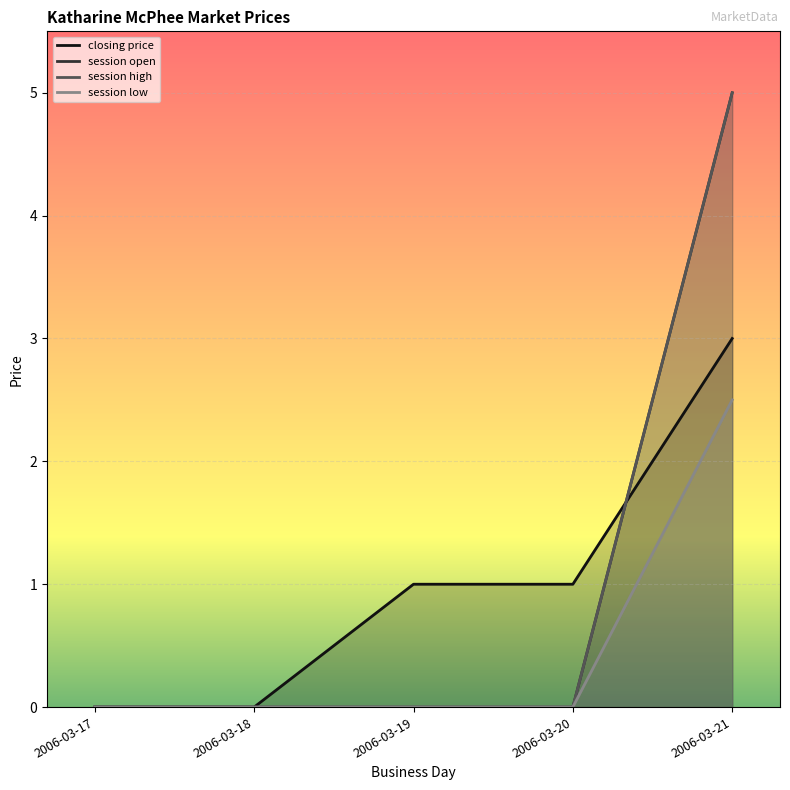

The session low series shows 2.5 at 2006-03-21. True or false?

True